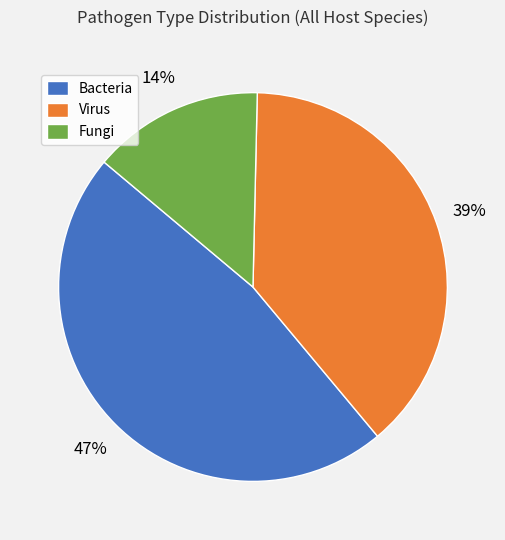

To the nearest percent, what is the combined percentage of Virus and Fungi?

53%